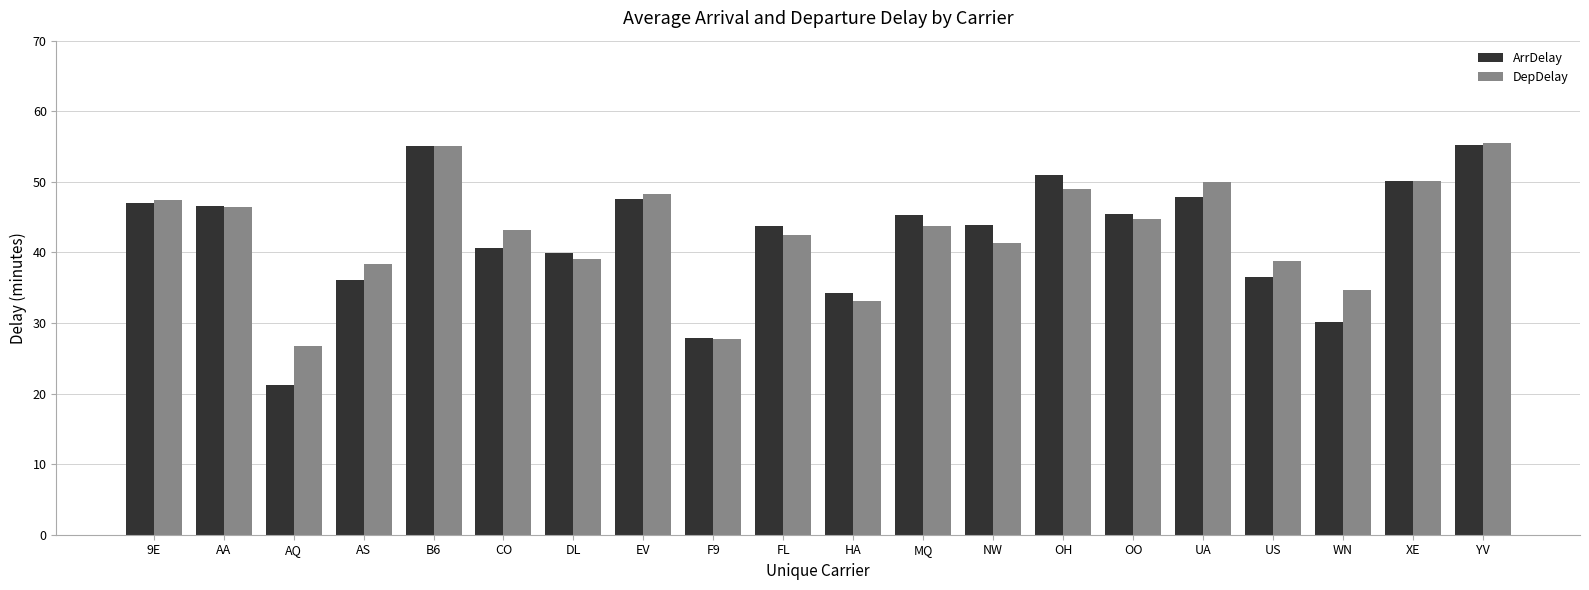

Rank the series at CO from highest to lowest value.

DepDelay, ArrDelay